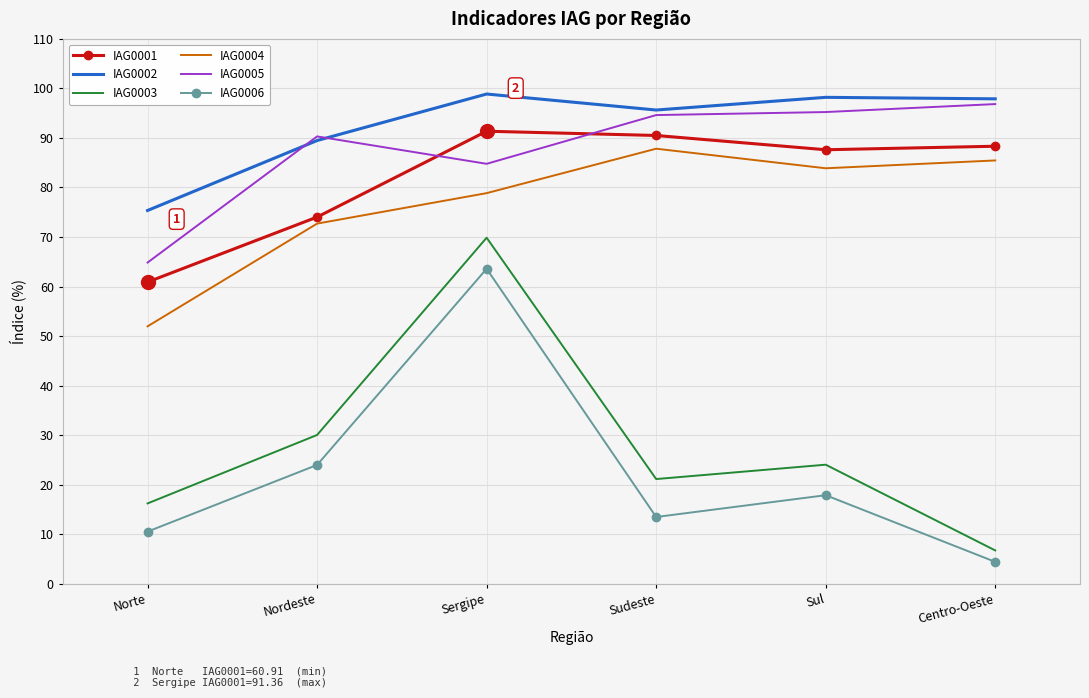

At which label does IAG0006 first exceed 17?

Nordeste